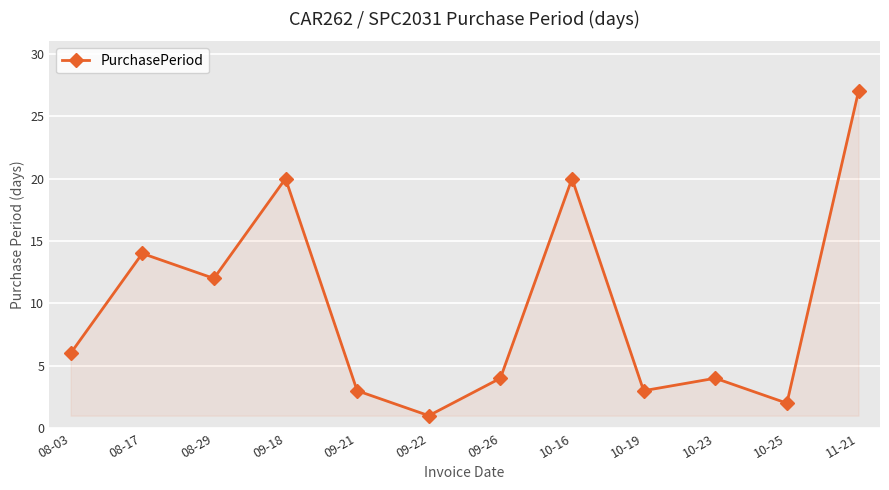

What is the difference between the values at 10-16 and 08-17?

6